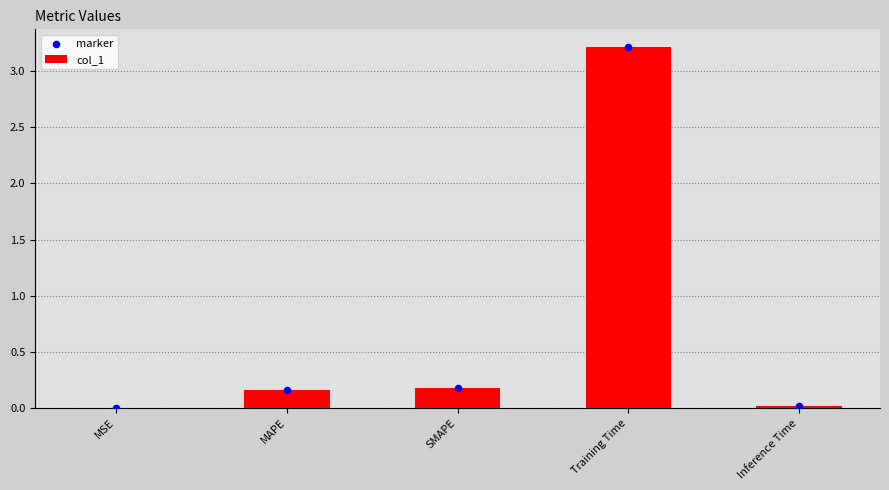

At how many categories does at least one series exceed 2?

1